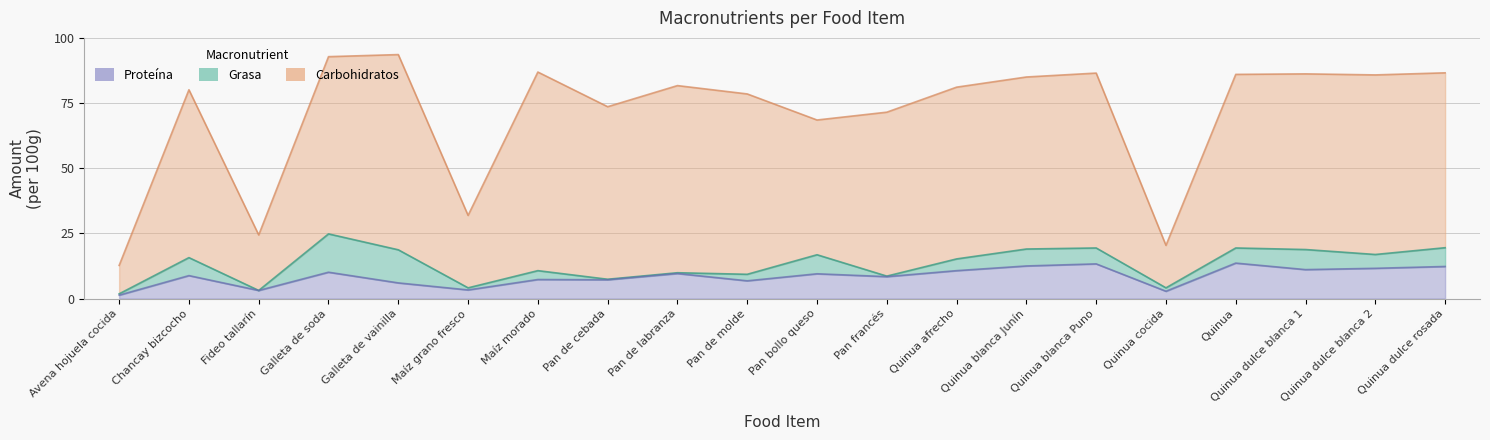

What is the lowest value of the Proteína series?

1.3